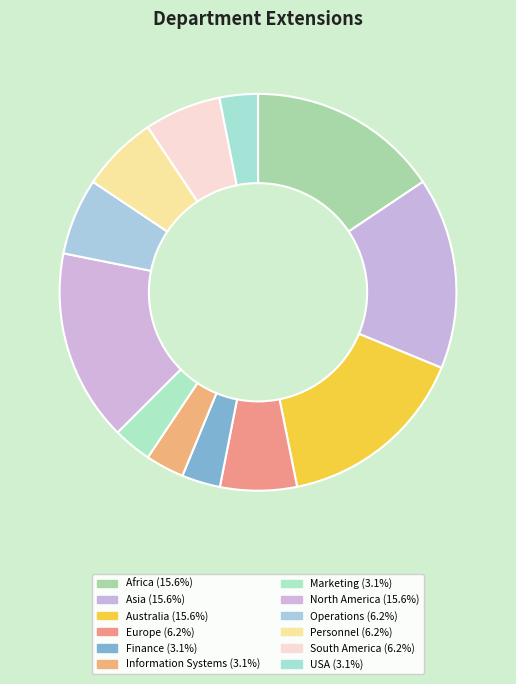

True or false: North America accounts for 24% of the total.

False